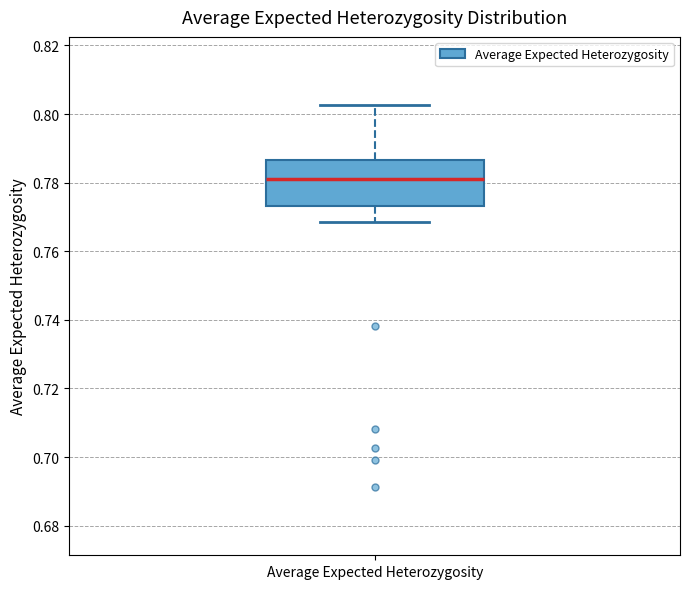

Transcribe this box plot: give where the median line is, the range the box spans, and where the two whiskers end, as read against the y-axis. The values are not printed on the chart, so give them approximately, as read against the axis.

median 0.782, box 0.774 to 0.786, whiskers 0.768 to 0.802